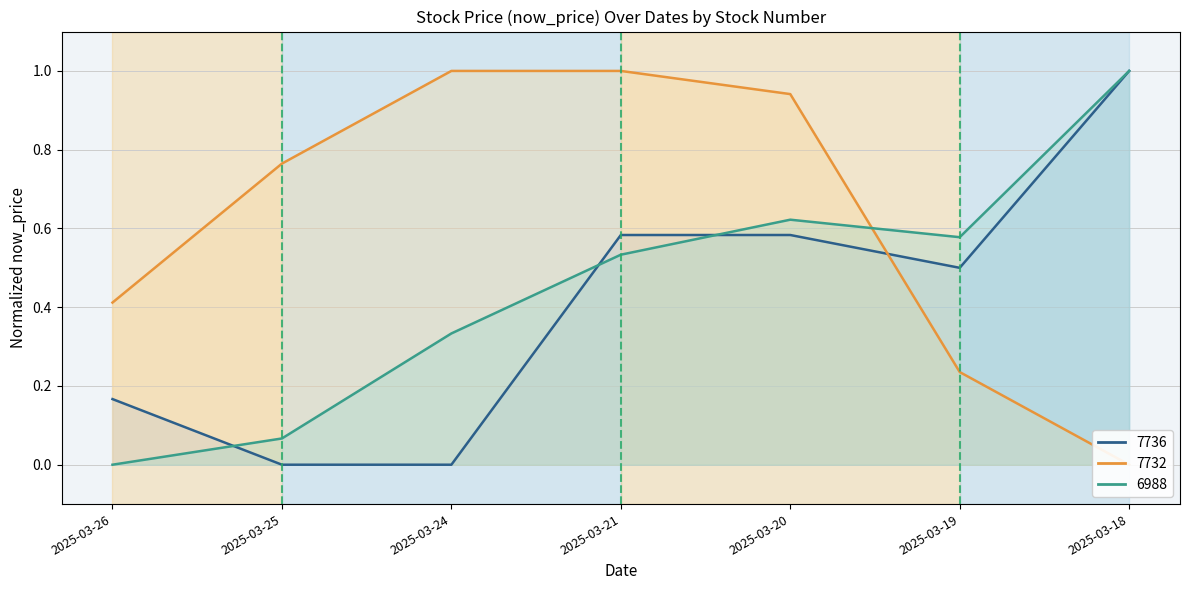

What is the difference between the 6988 values at 2025-03-18 and 2025-03-24?

0.7